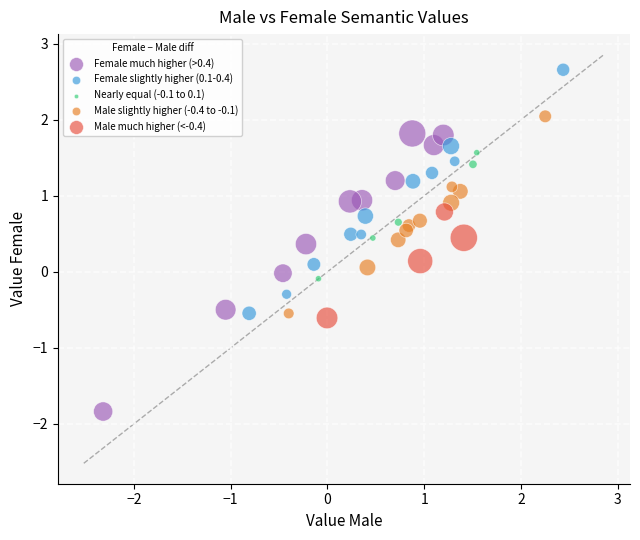

Which series contains the lowest Y value?

Female much higher (>0.4)